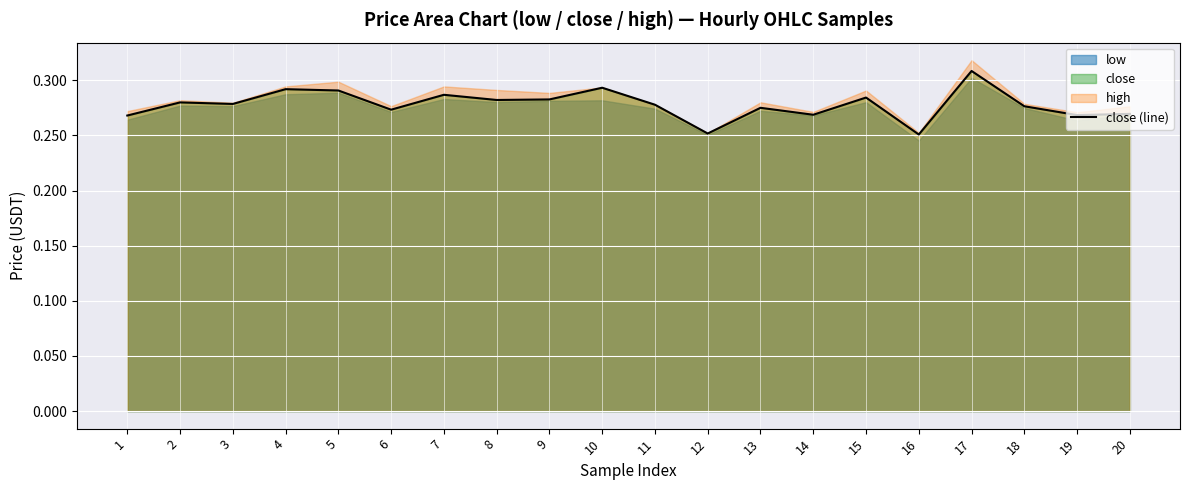

Where is the data nearest to the value 0?

16